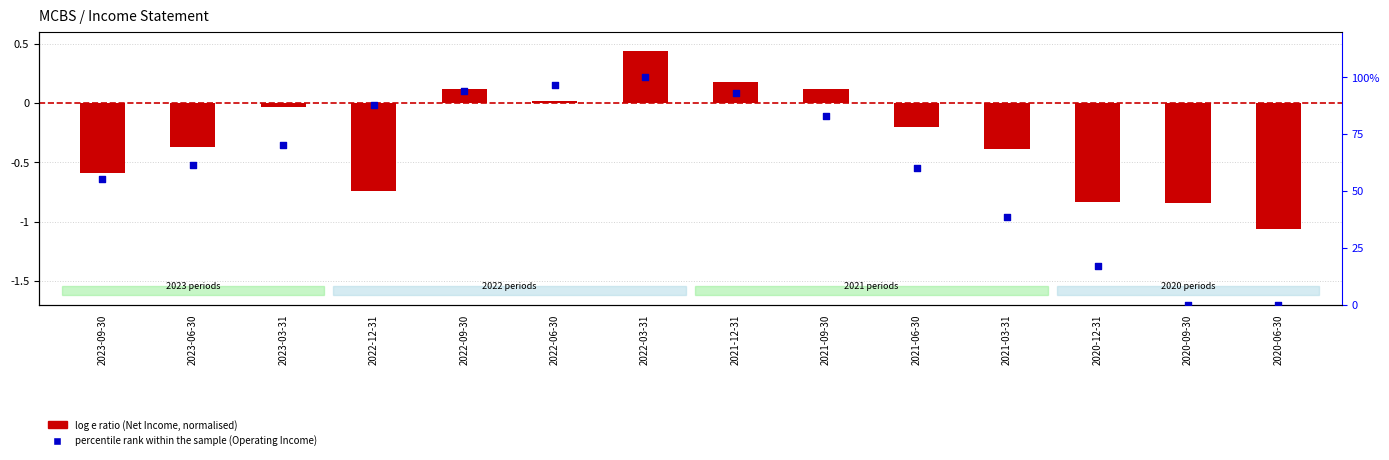

What is the total value across all series at 2022-09-30?

94.0